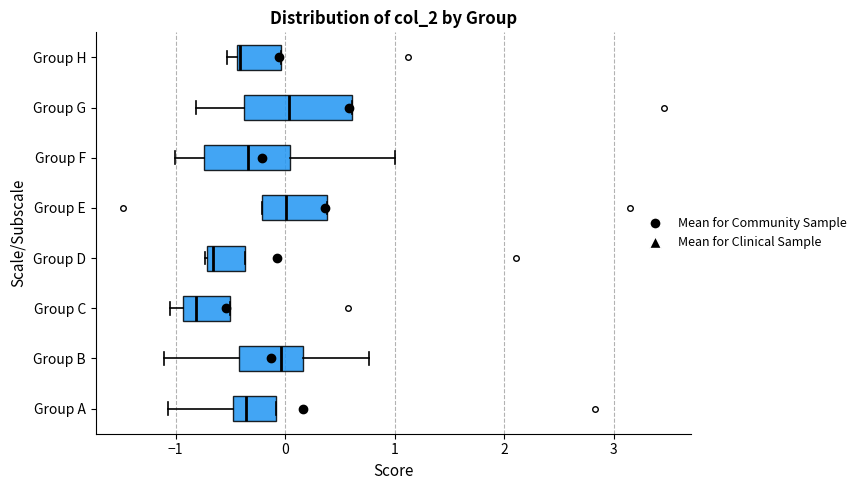

Which box is the widest, from its left edge to its right edge?

Group G